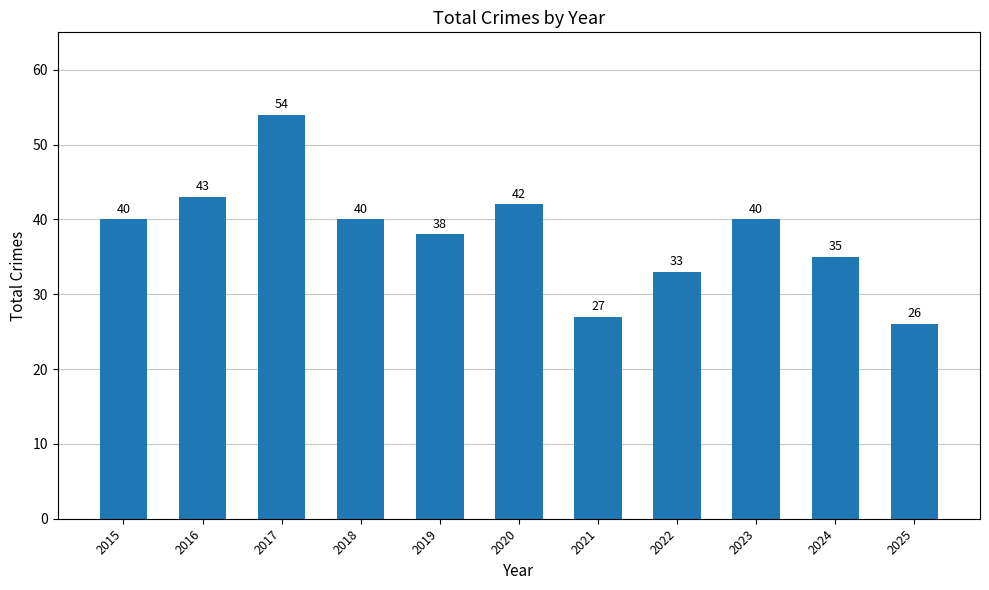

What is the ratio of the value at 2017 to the value at 2020?

1.3